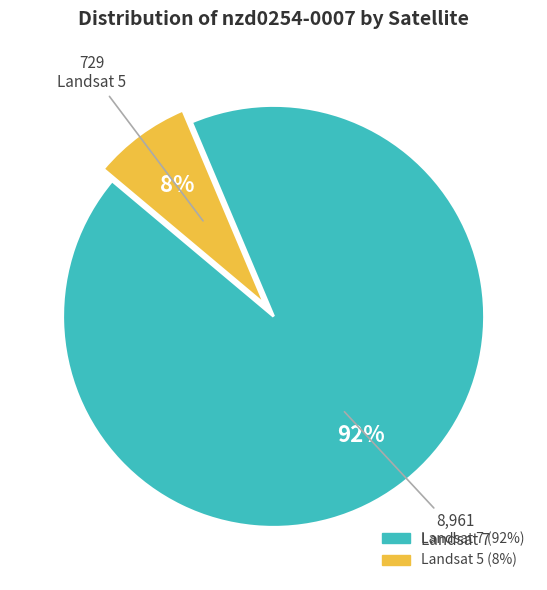

To the nearest percent, what is the average slice percentage?

50%